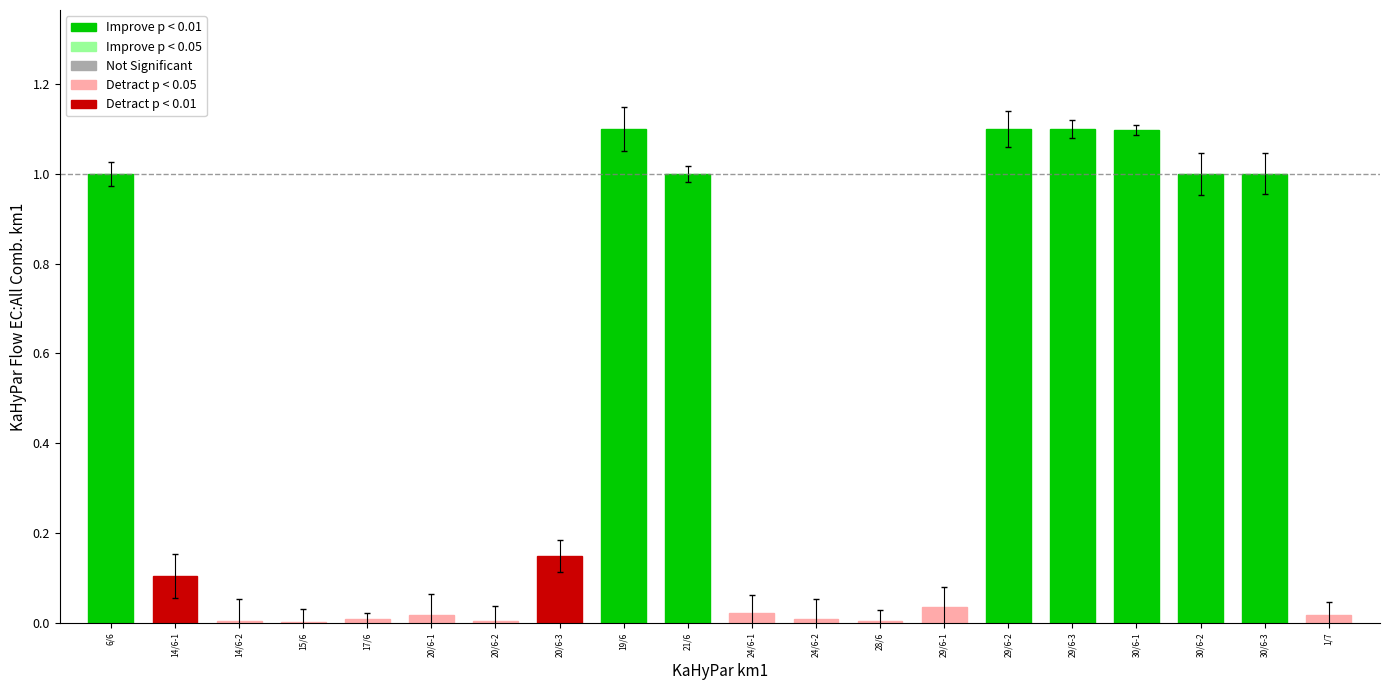

How many series are shown in this chart?

1